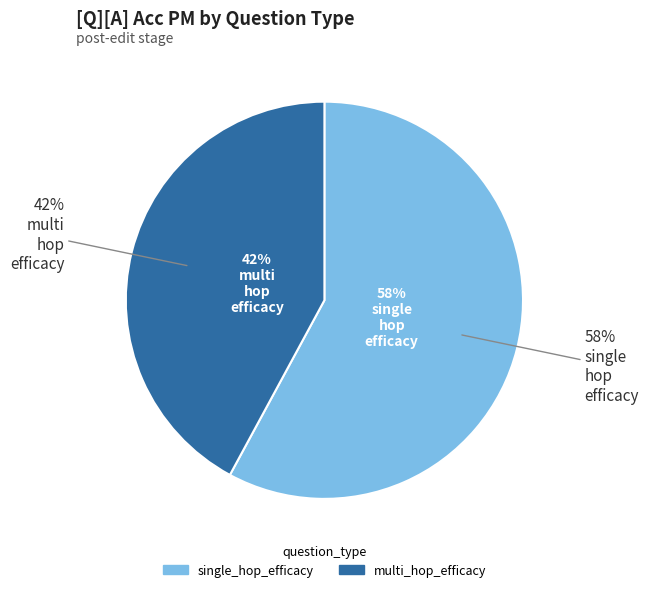

Is it true that multi_hop_efficacy is 55% of the pie?

False